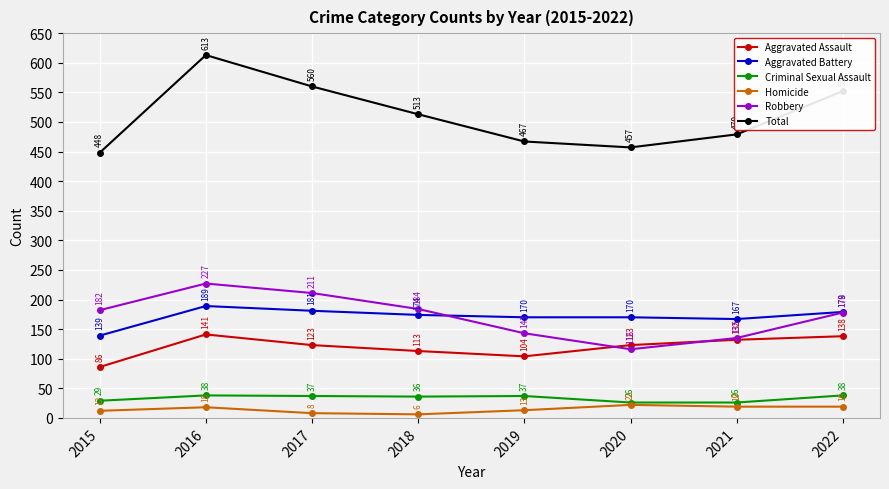

In Robbery, how many points are lower than both neighbors (excluding endpoints)?

1